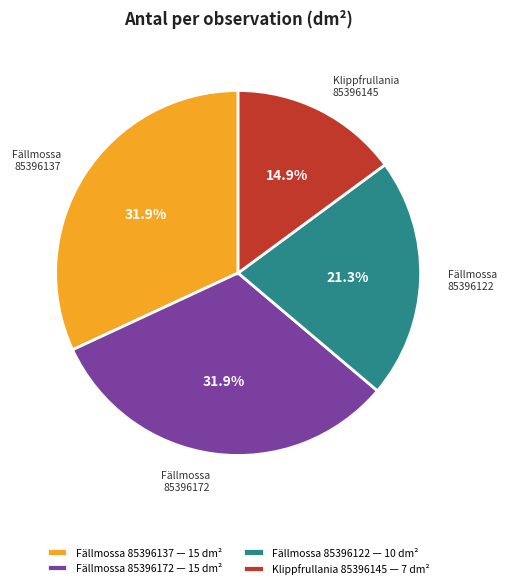

Does any single category account for the majority?

No